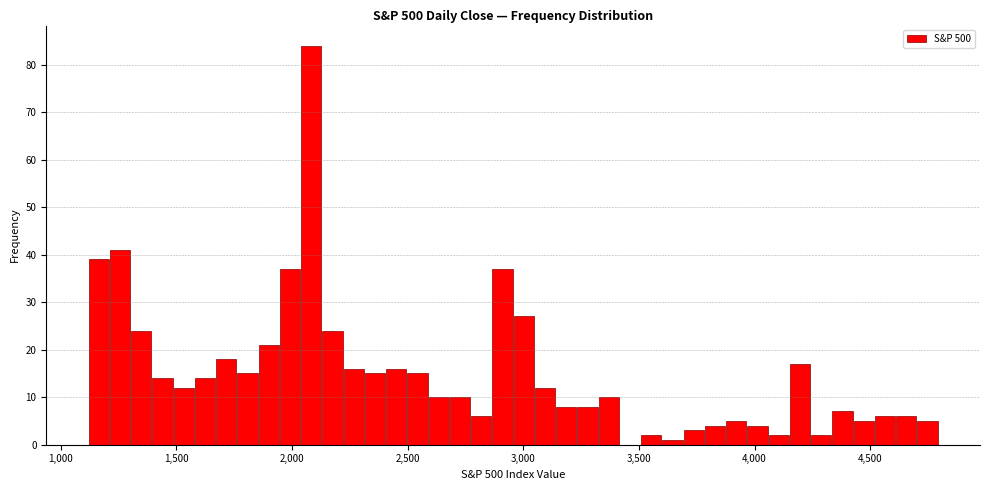

Read against the x-axis, roughly where is the centre of the tallest bar?

2100